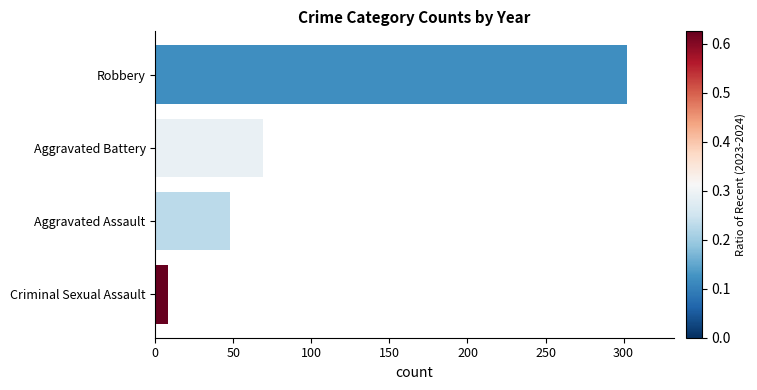

Between Aggravated Assault and Criminal Sexual Assault, which is larger?

Aggravated Assault